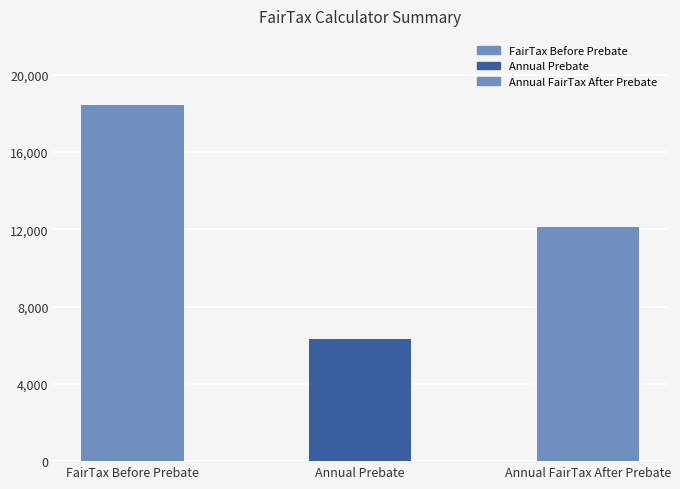

What is the sum of the values at Annual FairTax After Prebate and FairTax Before Prebate?

30498